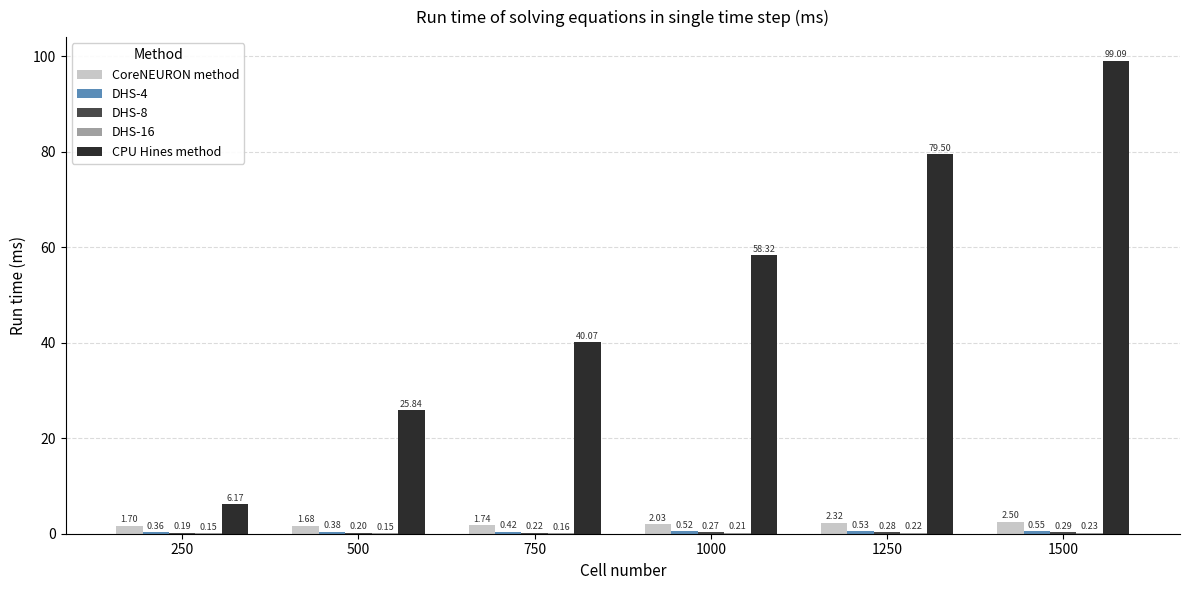

What is the sum of all CPU Hines method values?

309.0